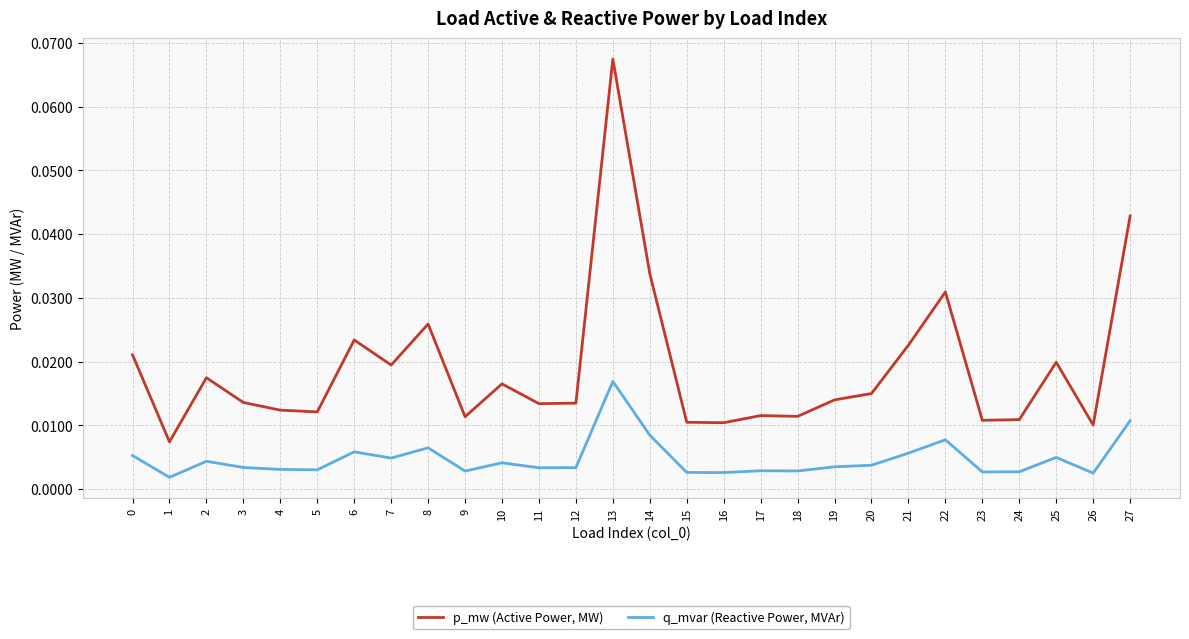

Count the p_mw (Active Power, MW) values in the range 0 to 1.

28